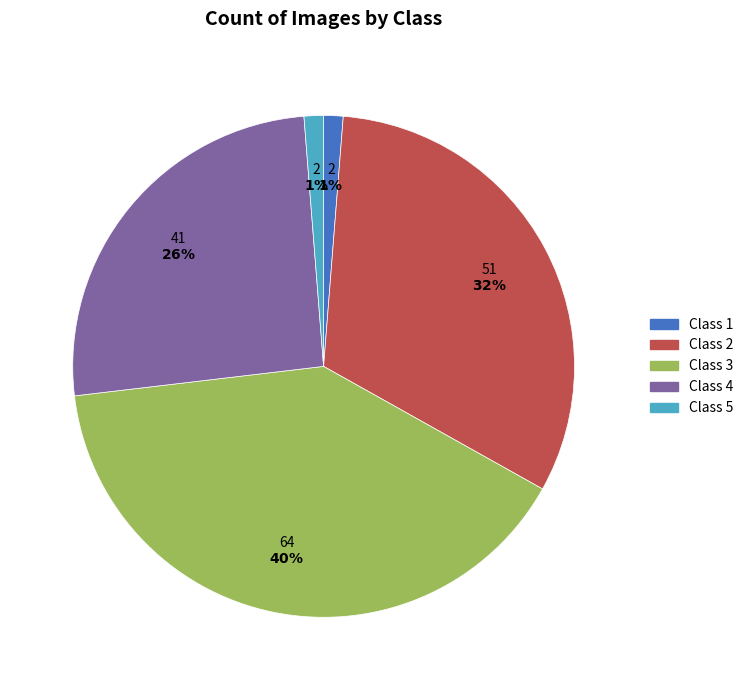

What is the ratio of the value at Class 3 to the value at Class 4?

1.6